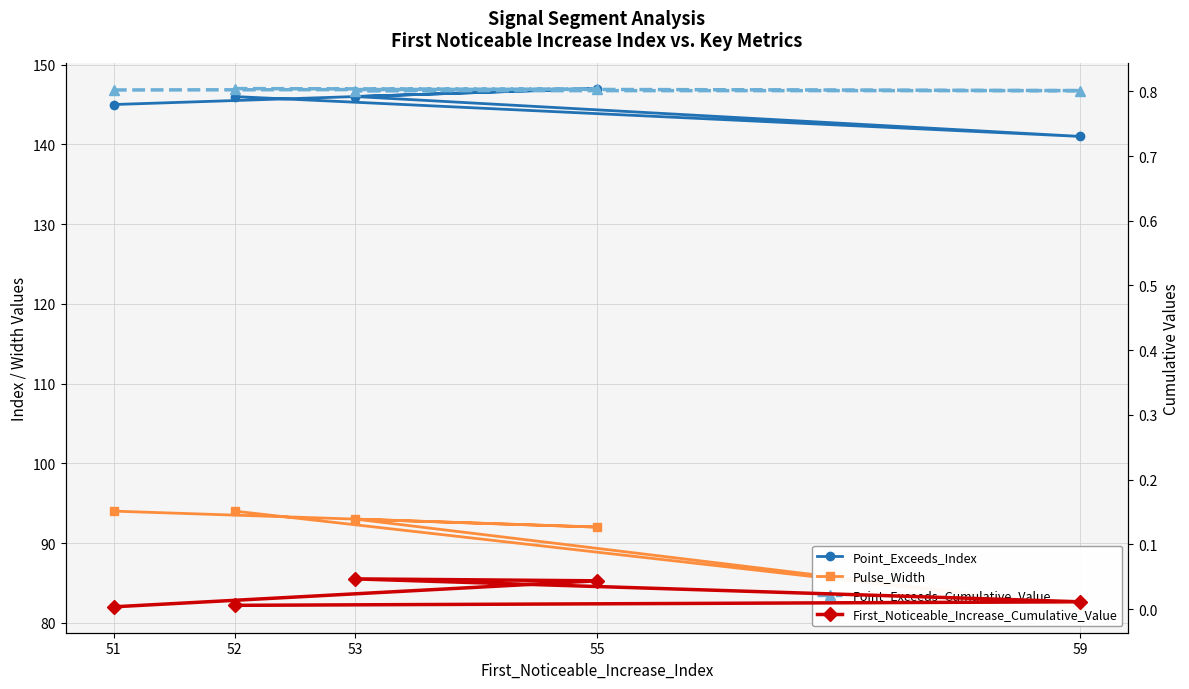

What is the total value across all series at 53?

239.8